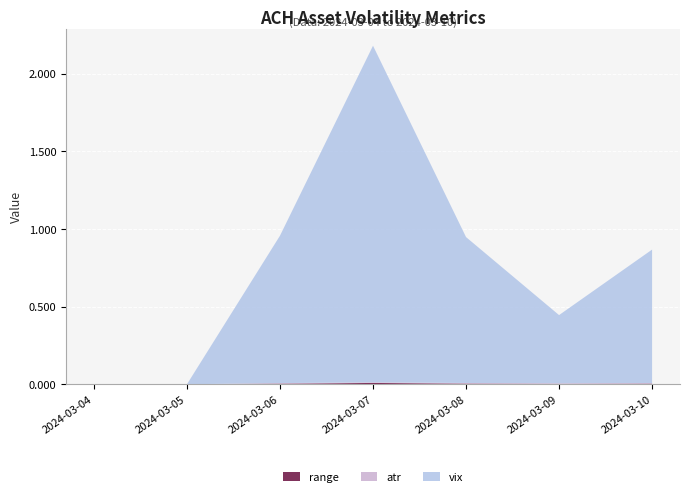

Reading left to right, list all the values displayed in this chart.

range: 2024-03-04=0.0	2024-03-05=0.0	2024-03-06=0.0	2024-03-07=0.0	2024-03-08=0.0	2024-03-09=0.0	2024-03-10=0.0
atr: 2024-03-04=0.0	2024-03-05=0.0	2024-03-06=0.0	2024-03-07=0.0	2024-03-08=0.0	2024-03-09=0.0	2024-03-10=0.0
vix: 2024-03-04=0.0	2024-03-05=0.0	2024-03-06=0.9	2024-03-07=2.2	2024-03-08=0.9	2024-03-09=0.4	2024-03-10=0.9